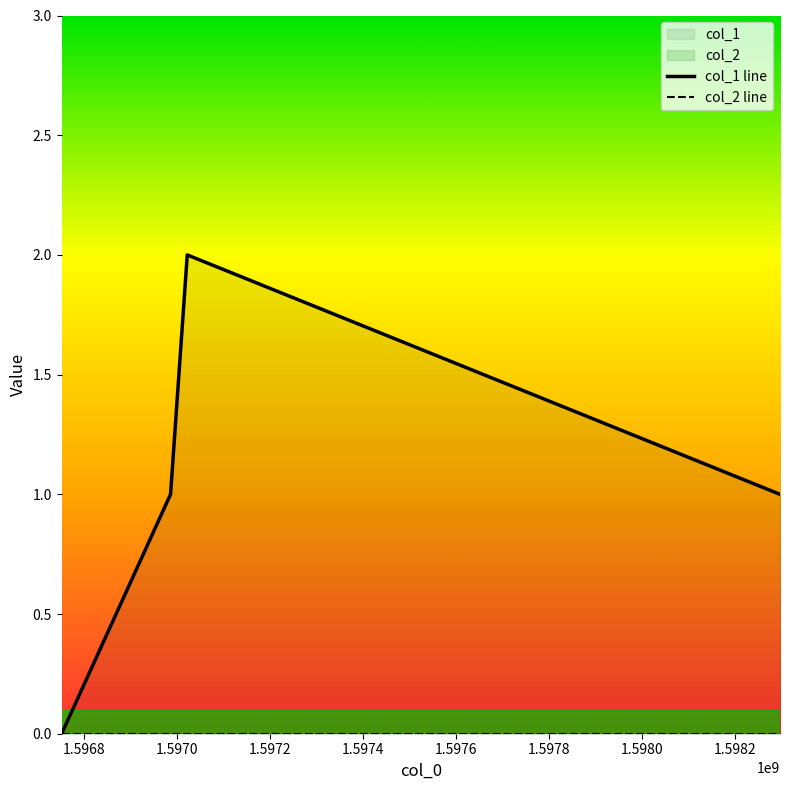

What is the average value of the col_1 line series?

1